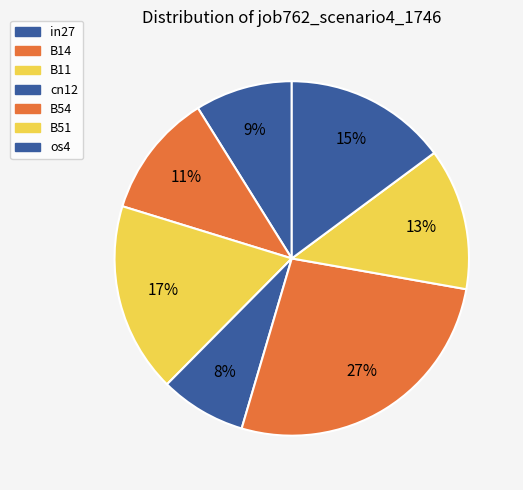

To the nearest percent, what is the difference between the in27 and B14 slice percentages?

2%